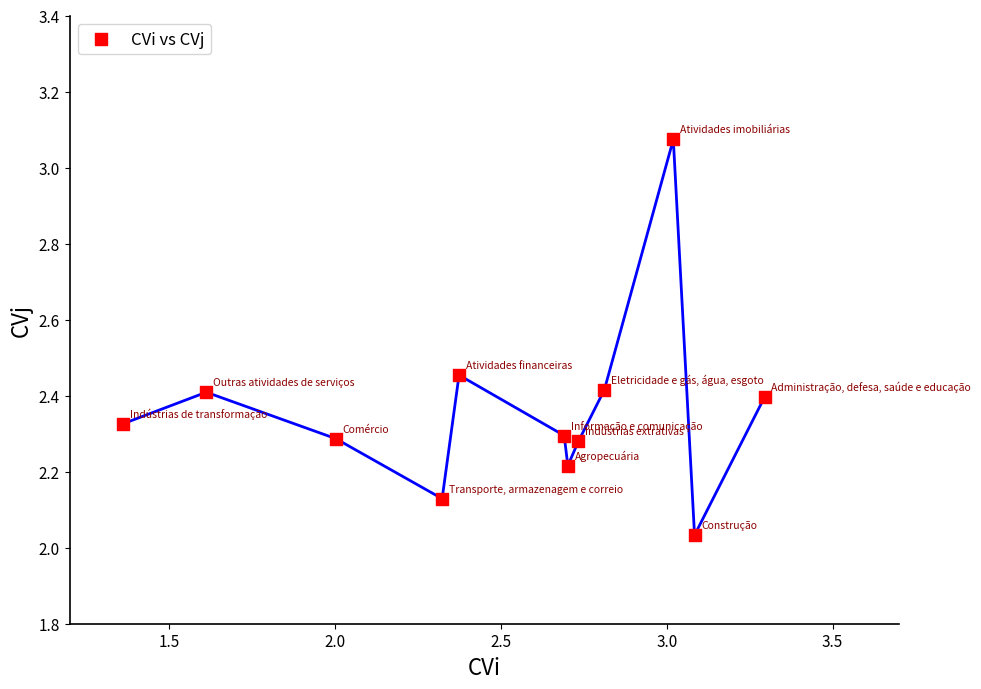

What is the average Y value?

2.4